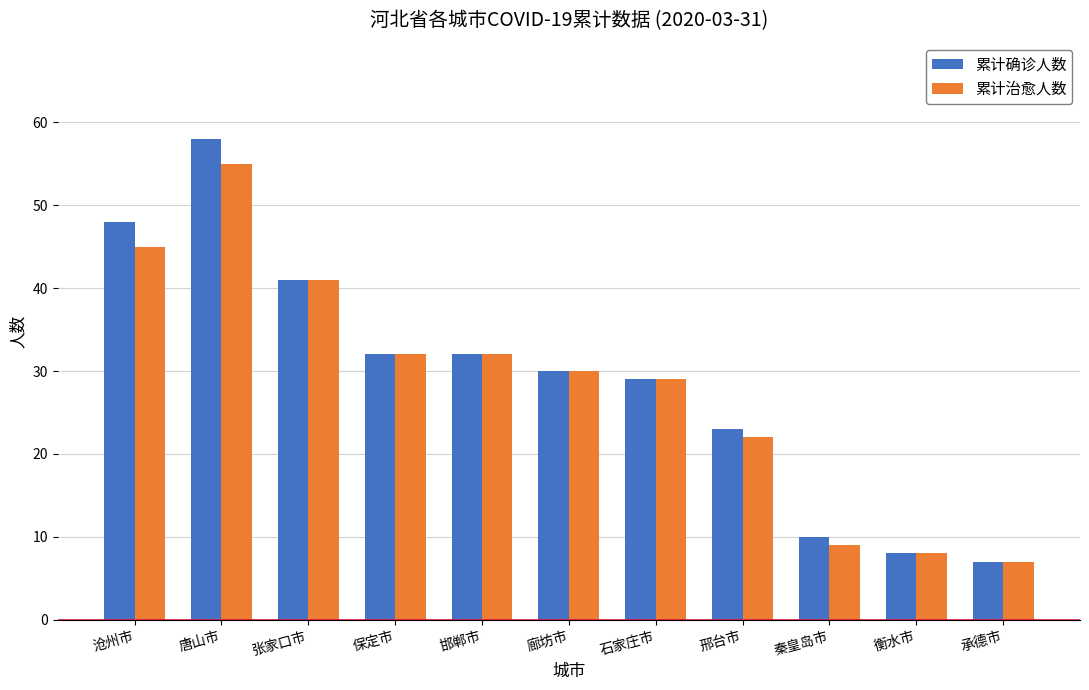

True or false: 累计治愈人数 has a value of 5 at 衡水市.

False